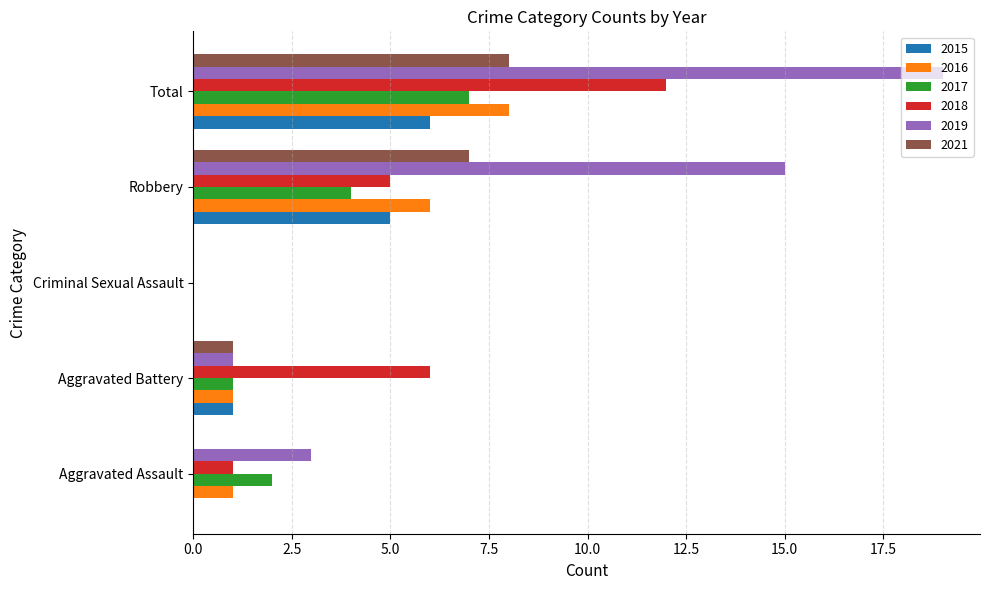

Which series has the largest total across all categories?

2019